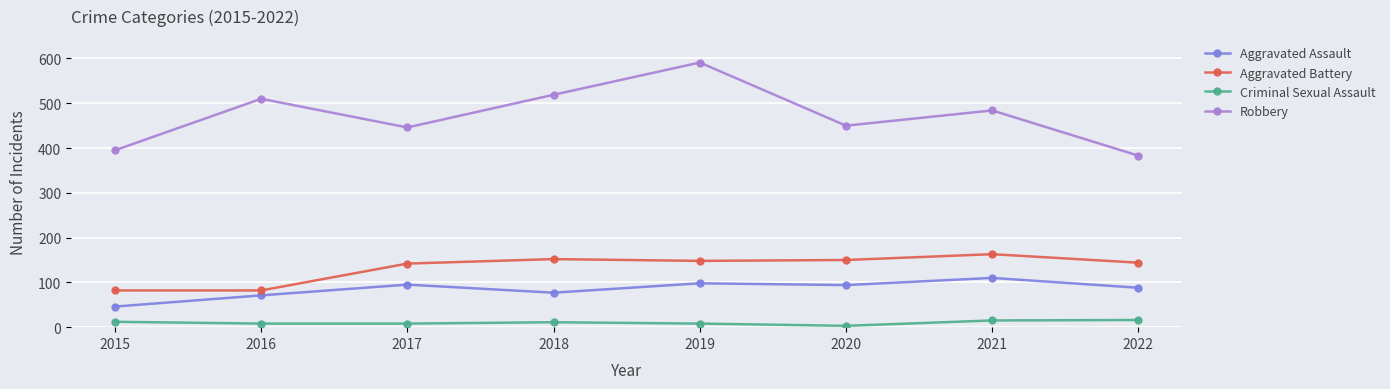

Count the number of categories in the chart.

8